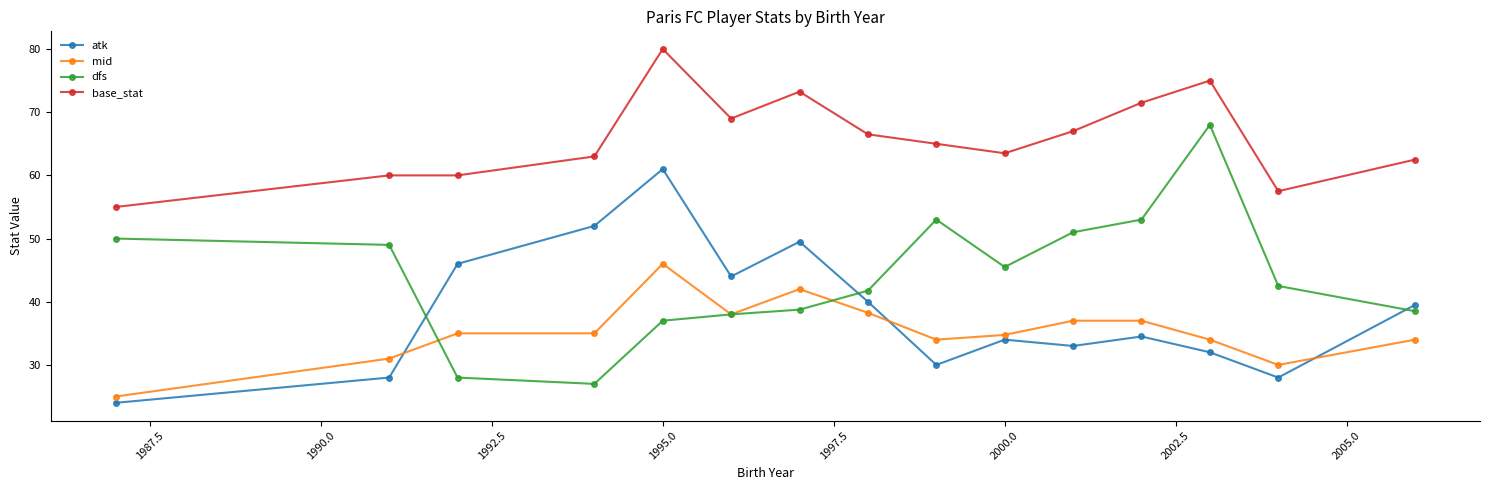

What is the lowest value of the base_stat series?

55.0